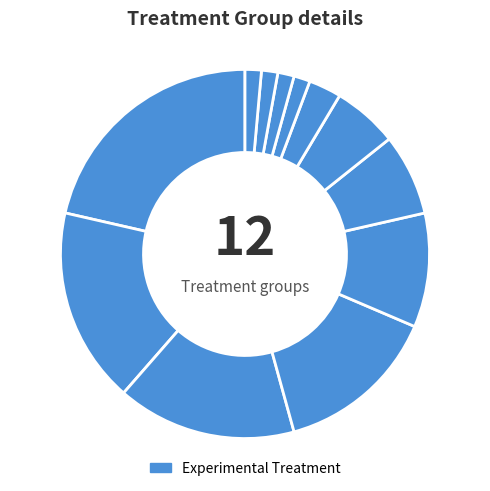

To the nearest percent, what is the average slice percentage?

8%